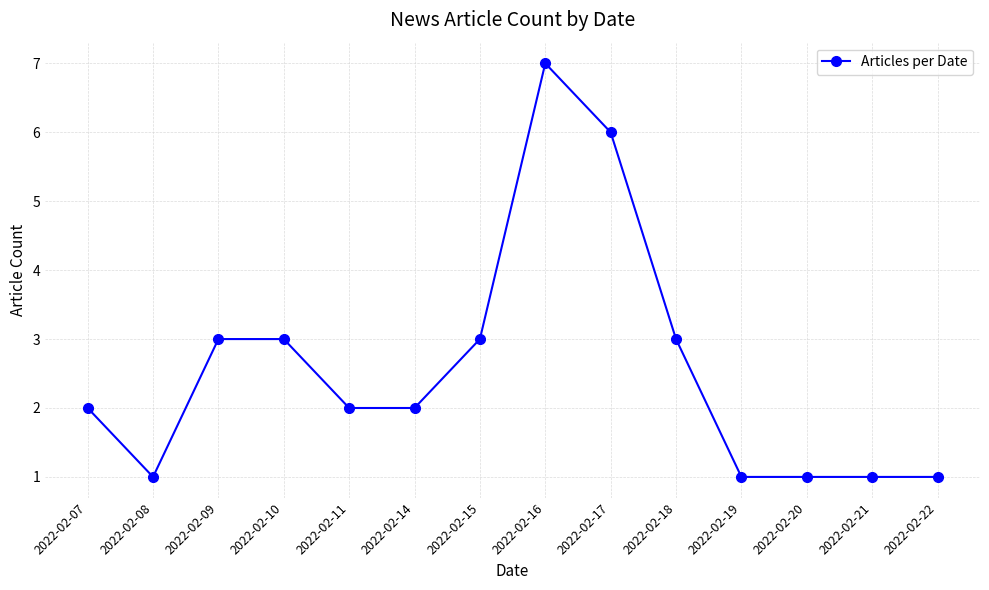

What is the minimum value shown in the chart?

1